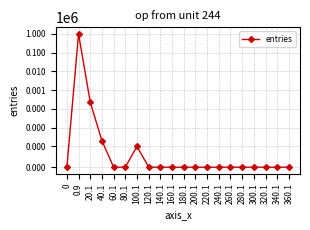

At which category does the chart reach its peak across all series?

0.9